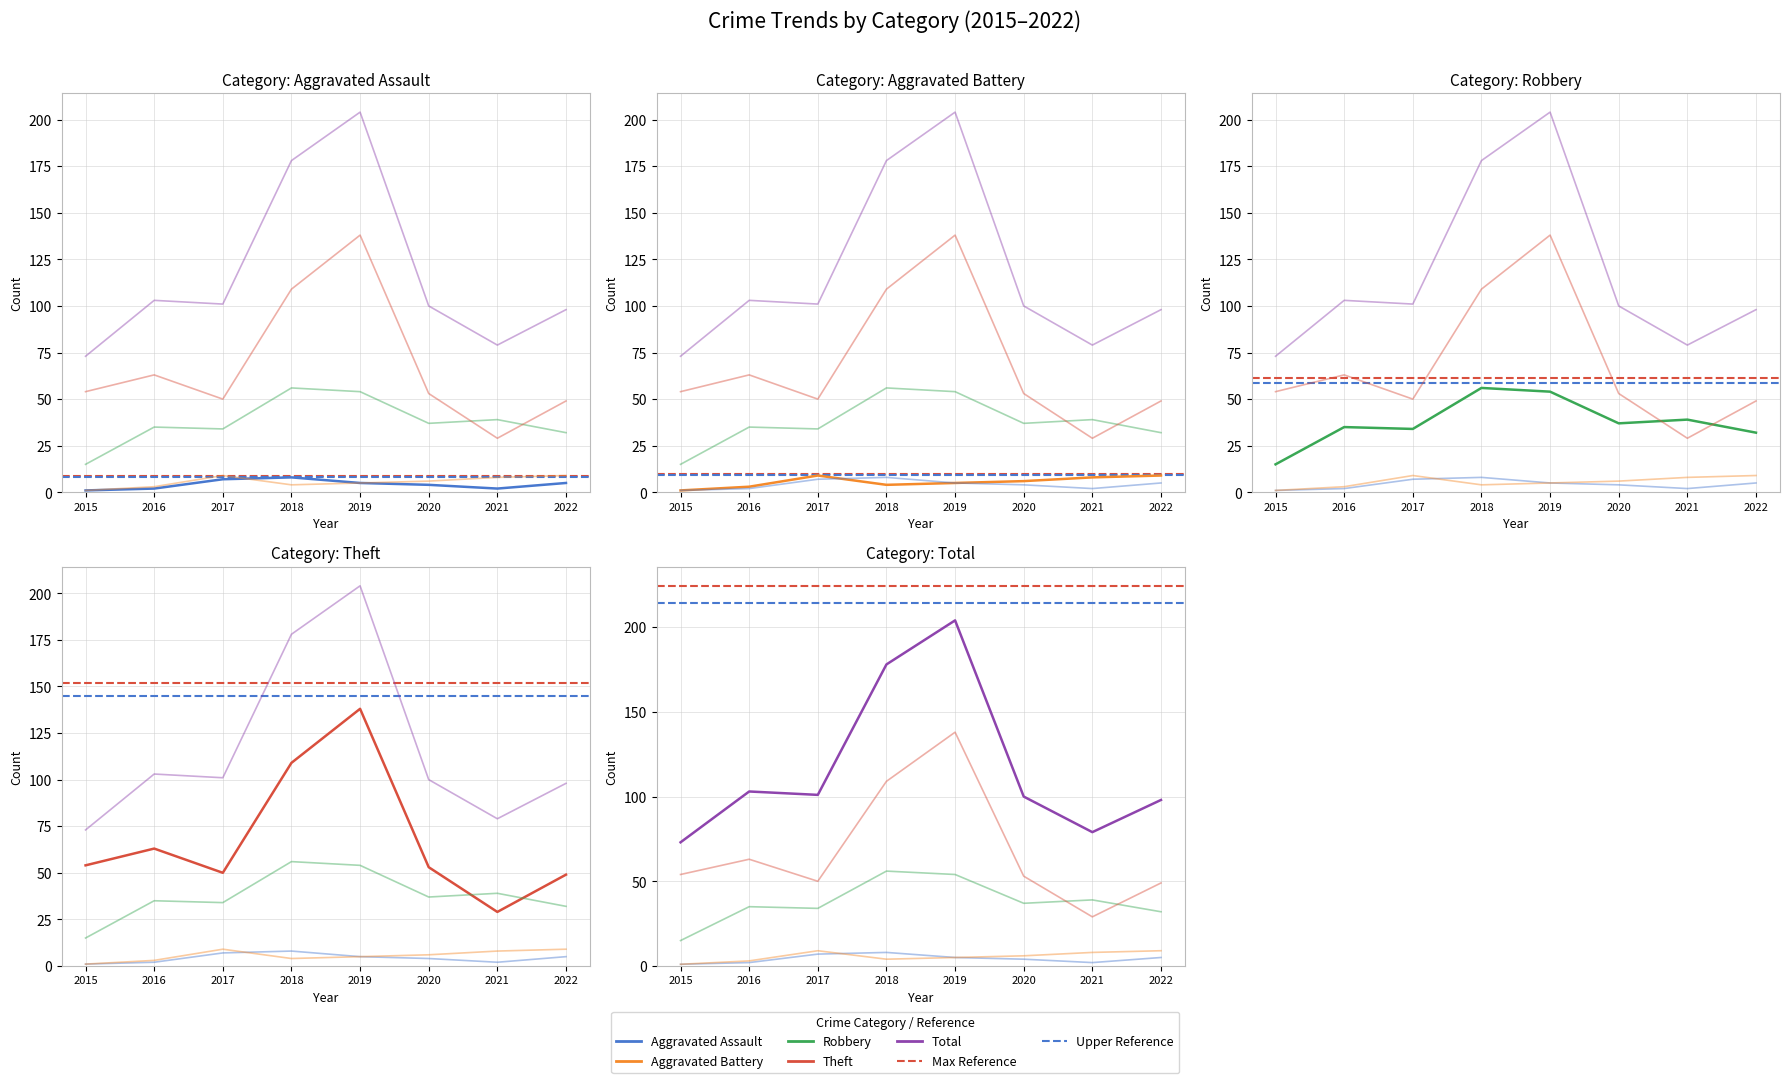

How many data points in Robbery are above 37?

3